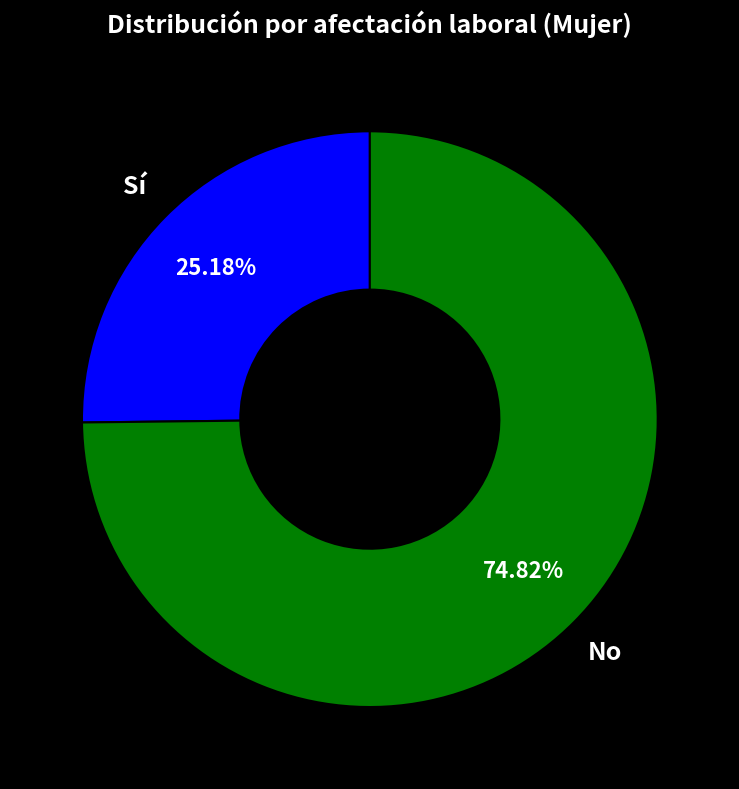

Does any single category account for the majority?

Yes